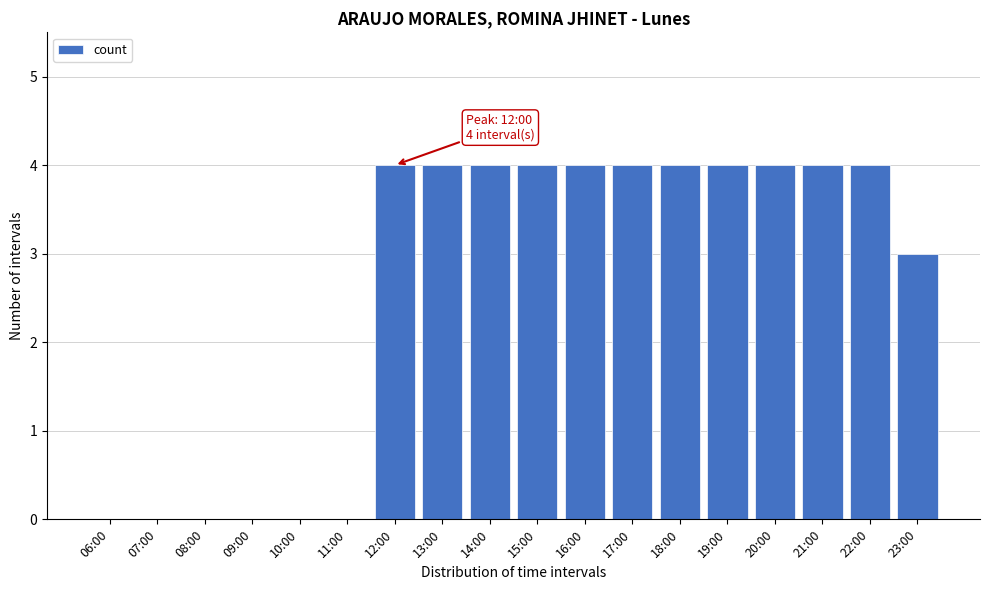

Reading left to right, list all the values displayed in this chart.

06:00=0	07:00=0	08:00=0	09:00=0	10:00=0	11:00=0	12:00=4	13:00=4	14:00=4	15:00=4	16:00=4	17:00=4	18:00=4	19:00=4	20:00=4	21:00=4	22:00=4	23:00=3